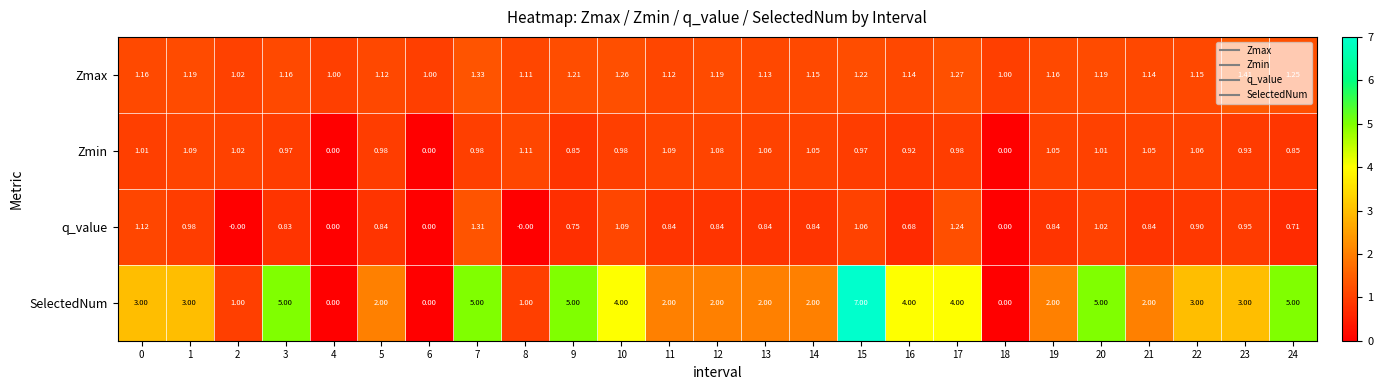

Which series has the largest range (max minus min)?

SelectedNum